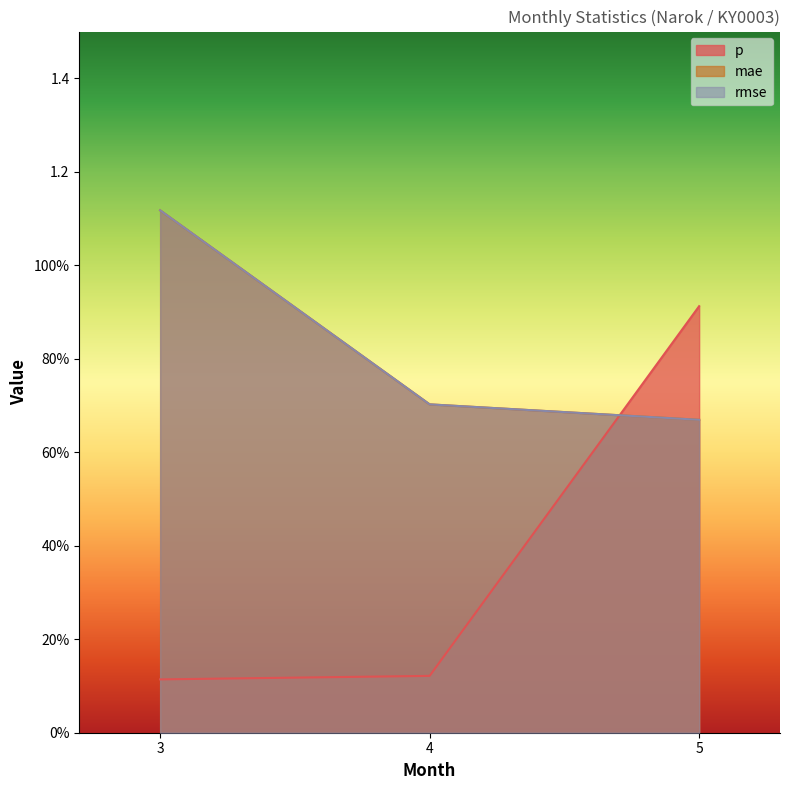

Does the chart have visible grid lines?

No